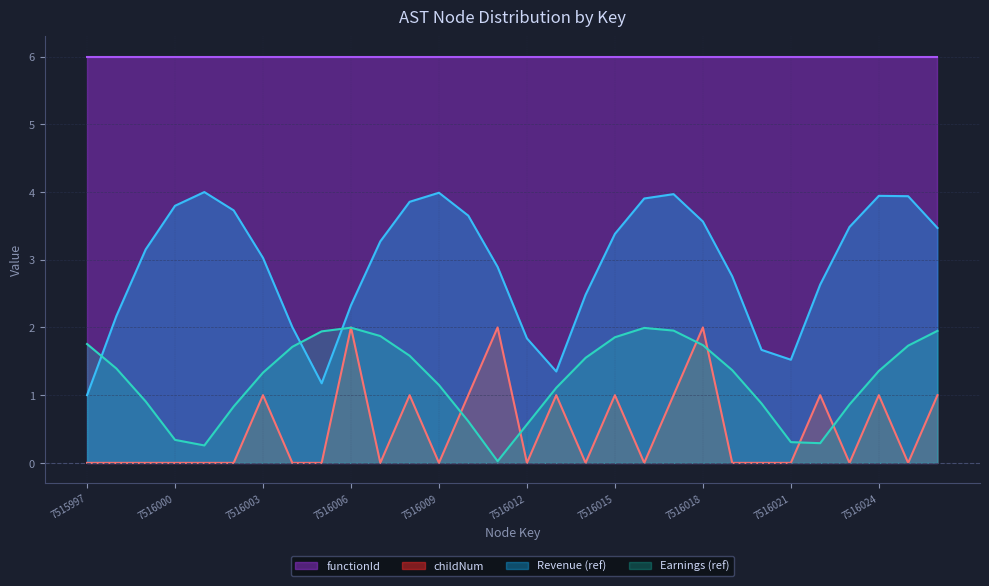

At 7516009, list the series in order from largest to smallest.

functionId, Revenue (ref), Earnings (ref), childNum